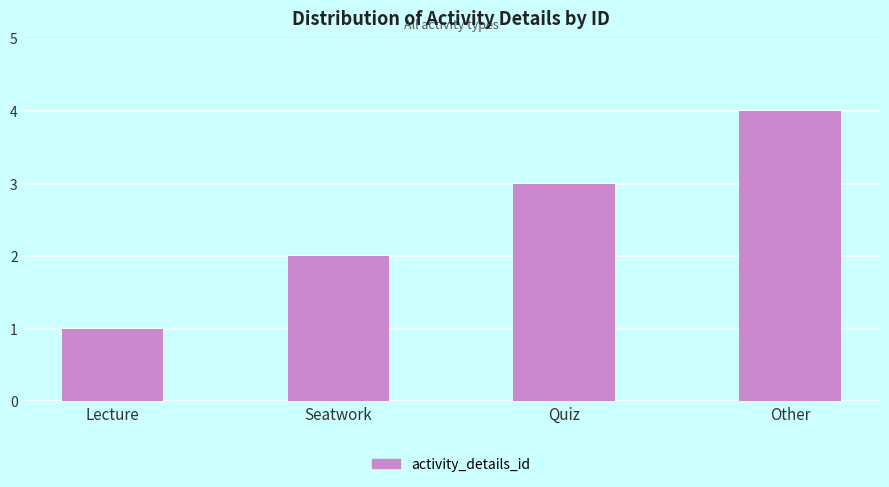

How many series are shown in this chart?

1